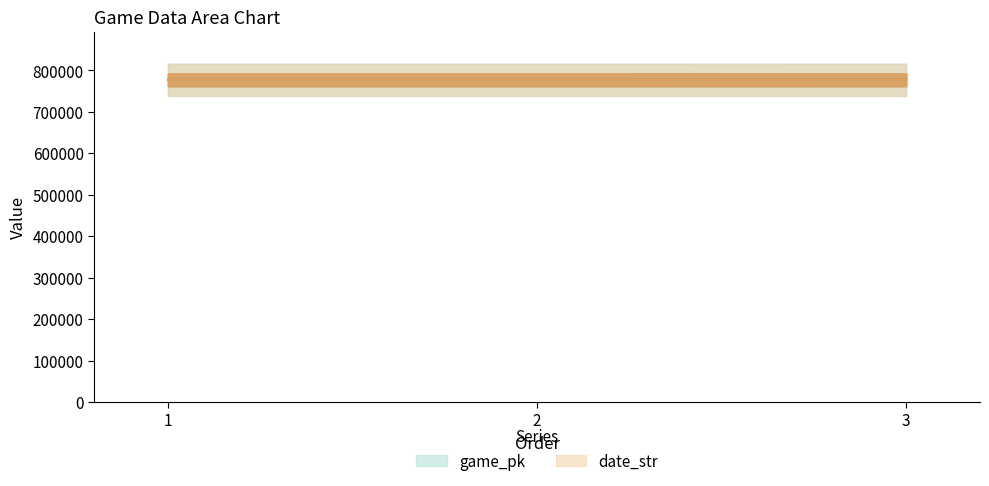

At how many categories does at least one series exceed 776641?

3